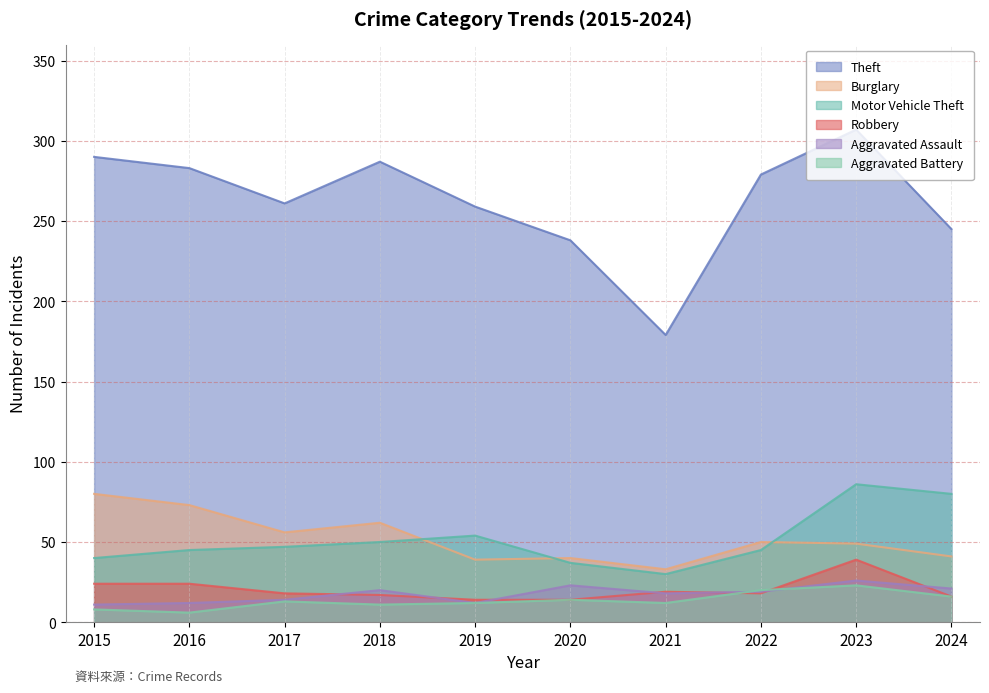

Does the chart have visible grid lines?

Yes